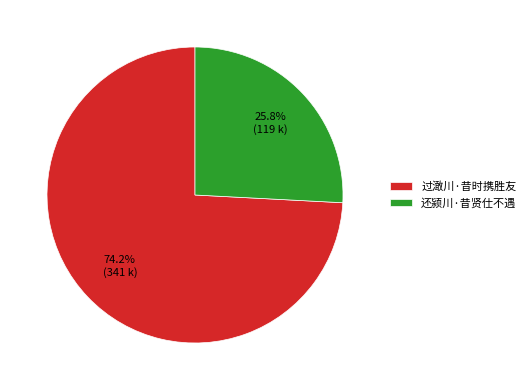

What portion of the pie excludes 过澉川·昔时携胜友?

25.8%